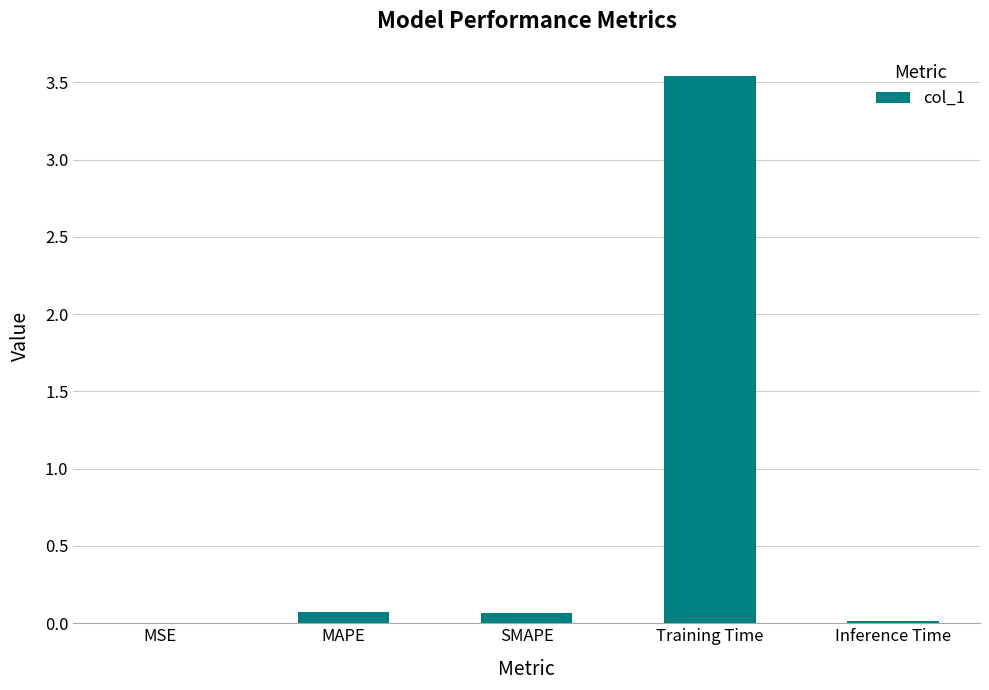

At which category does the chart reach its peak across all series?

Training Time